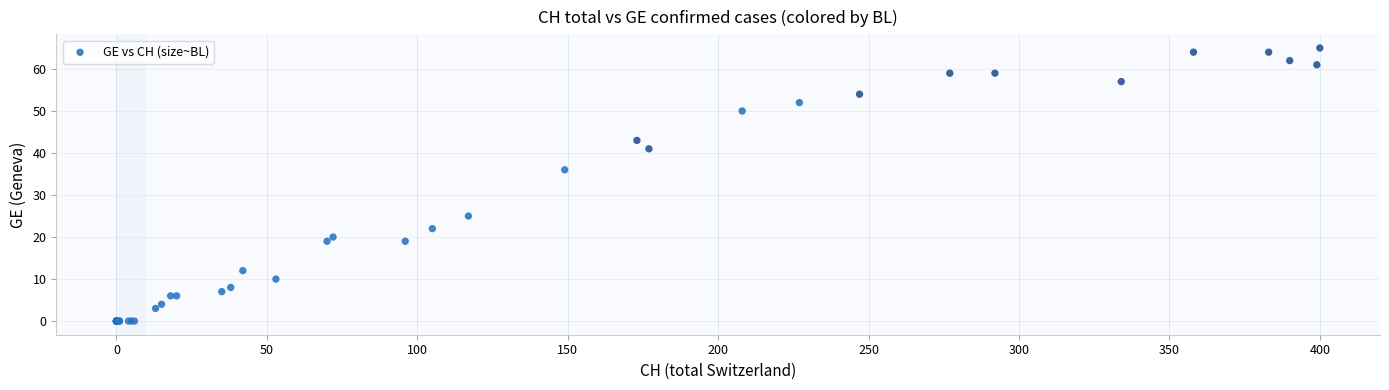

What Y value in the scatter plot is closest to 32?

36